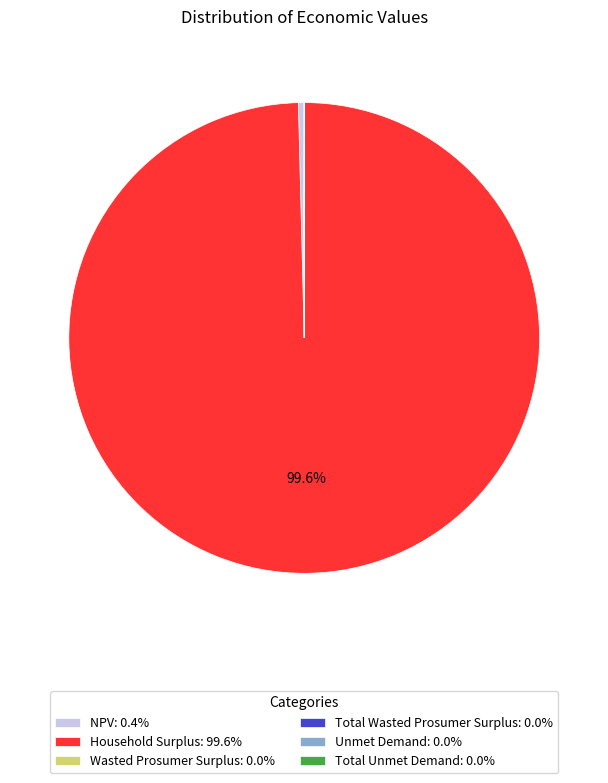

Does Household Surplus: 99.6% represent more than half of the total?

Yes